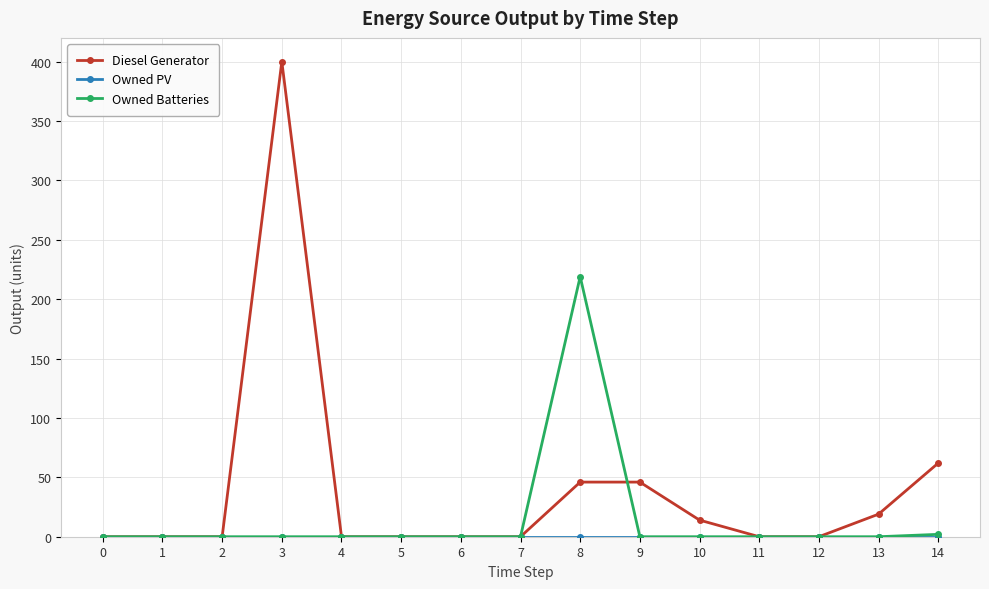

What is the difference between the highest and lowest values at 9?

46